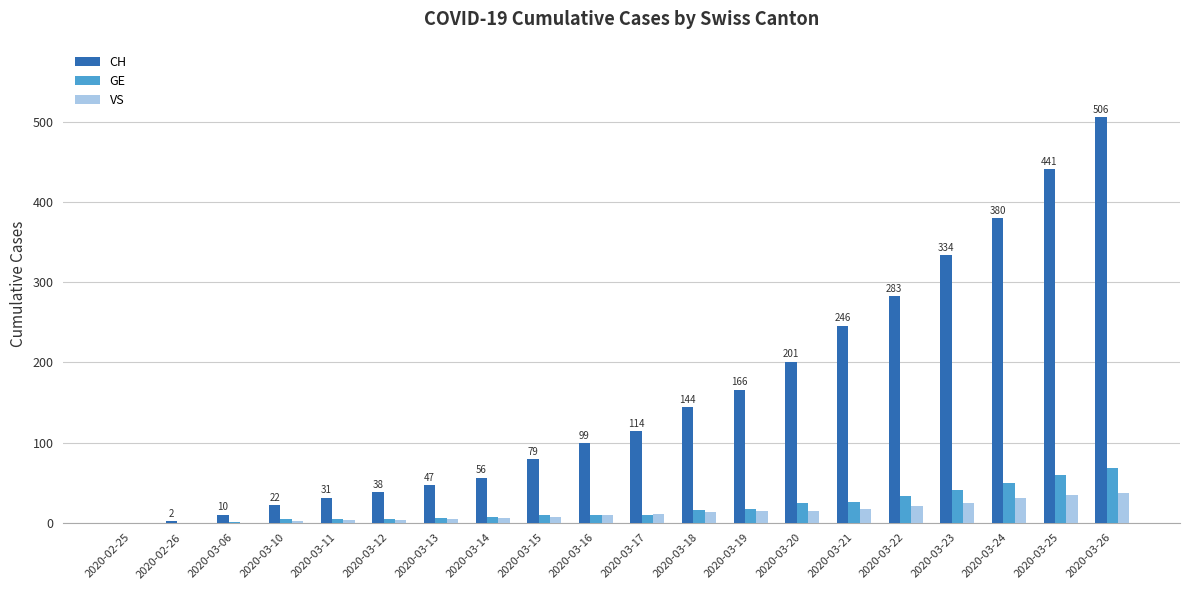

What are all the series names shown in the legend?

CH, GE, VS